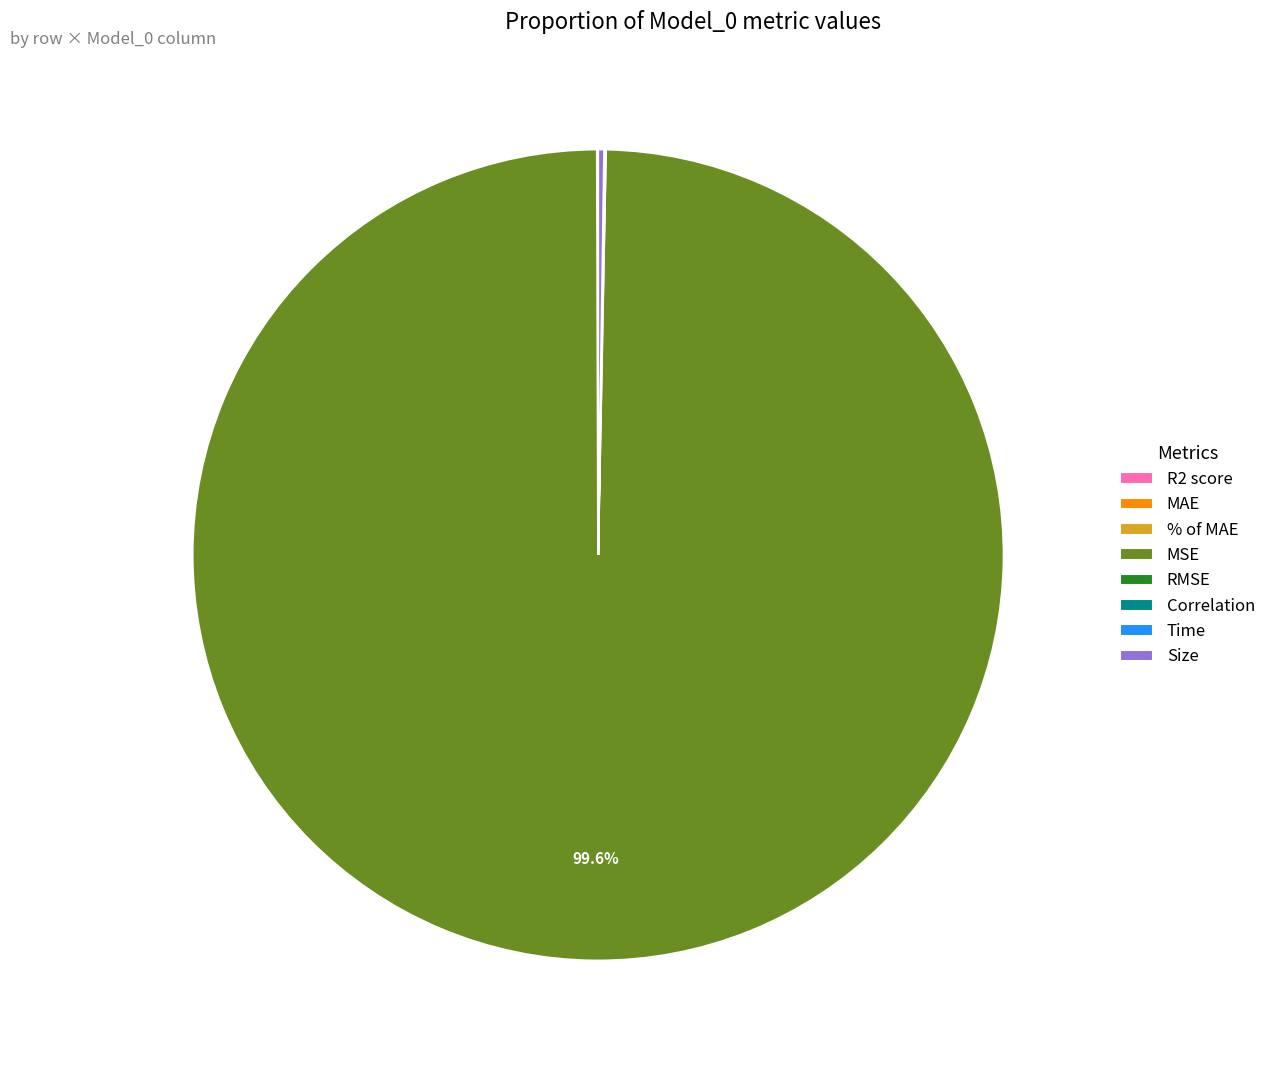

Which category has the biggest portion of the pie?

MSE